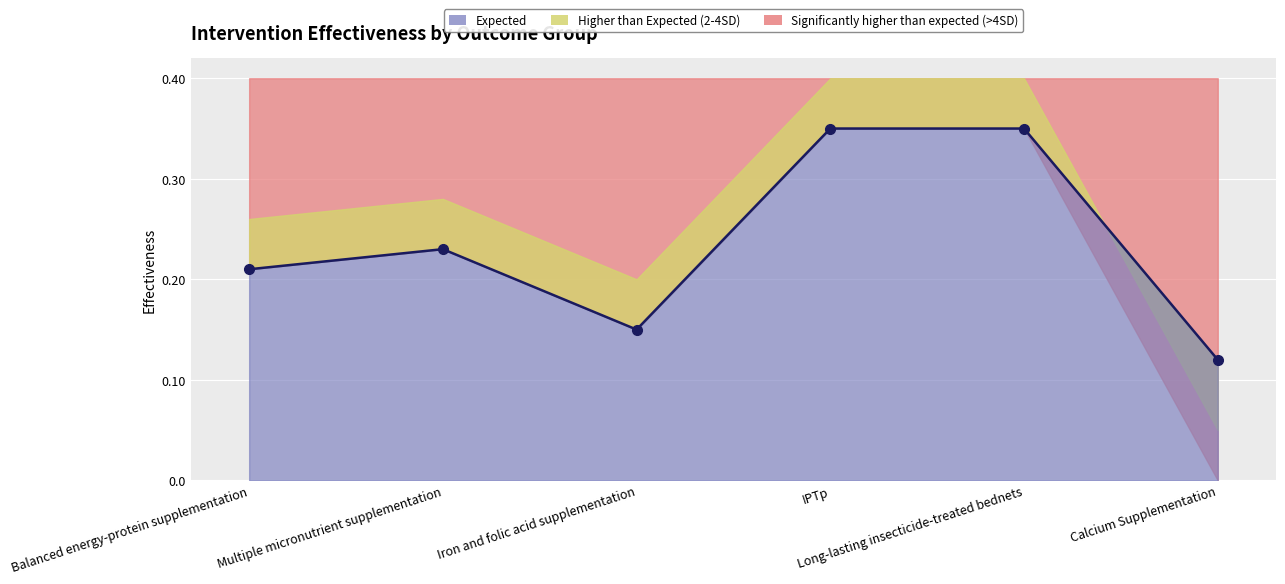

How many lines are shown in the chart?

3